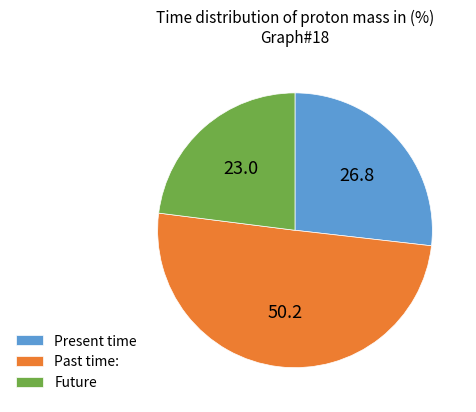

Which slice is the largest?

Past time: